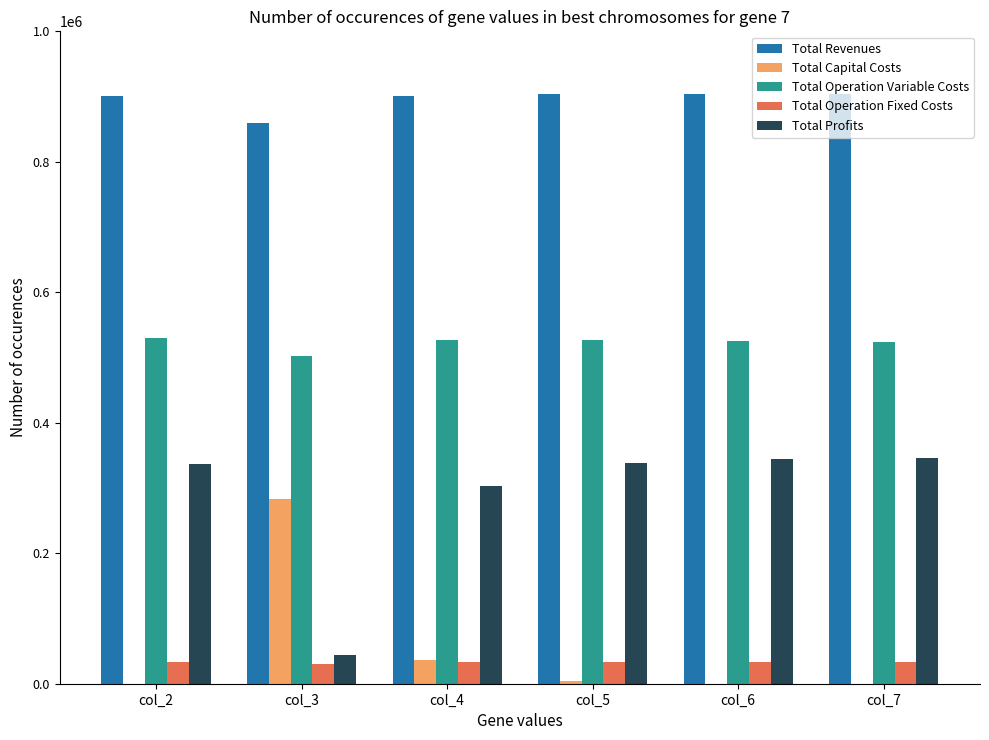

Are the bars grouped side by side (vs. stacked)?

Yes